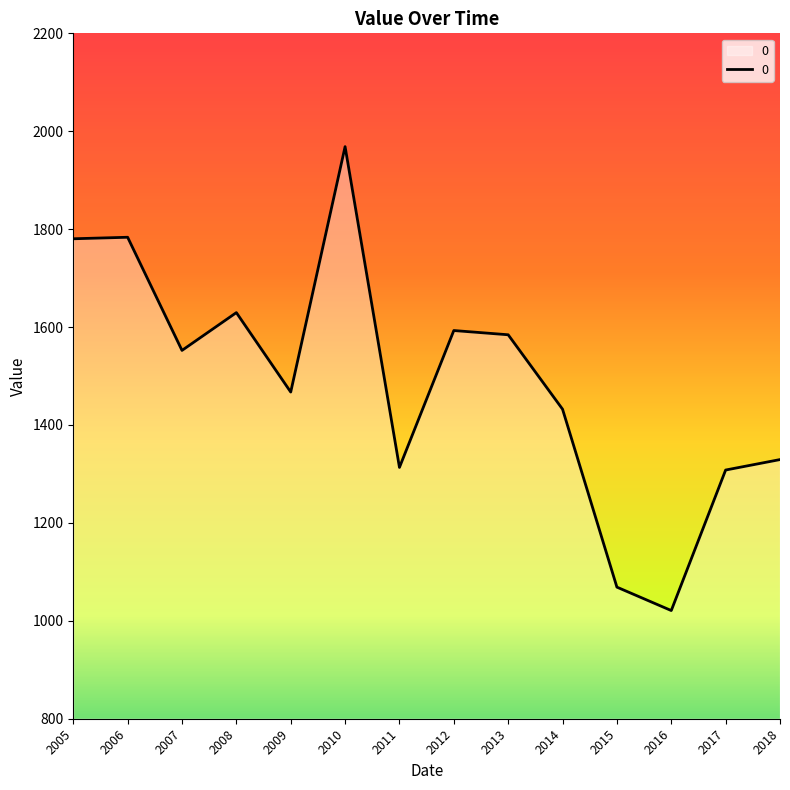

Between 2009 and 2012, which is larger?

2012